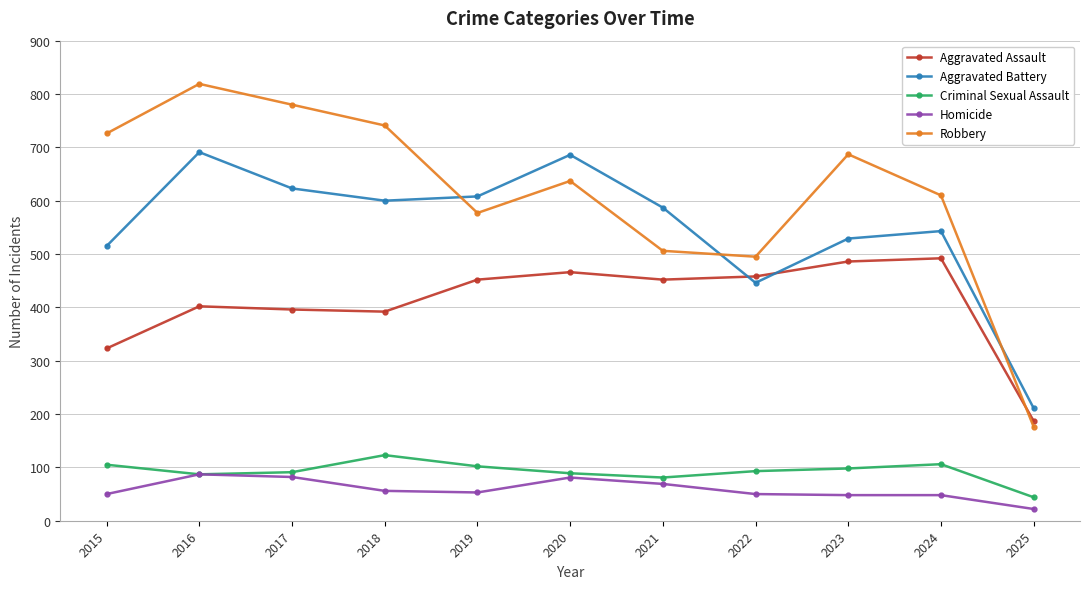

What are all the series names shown in the legend?

Aggravated Assault, Aggravated Battery, Criminal Sexual Assault, Homicide, Robbery